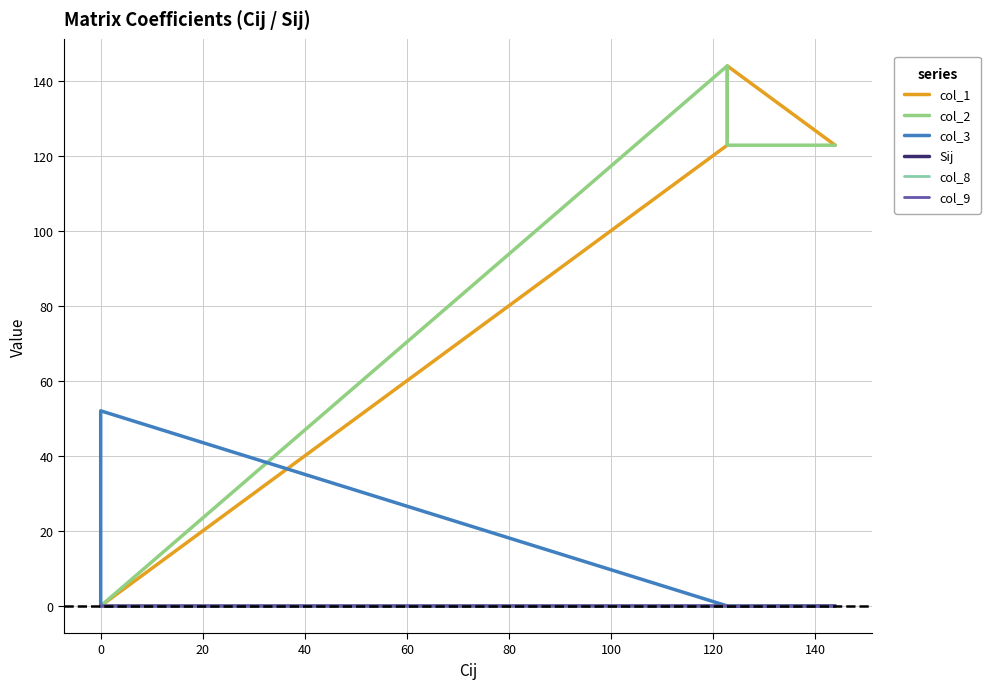

Is it true that col_2 equals -87.1 at 0?

False